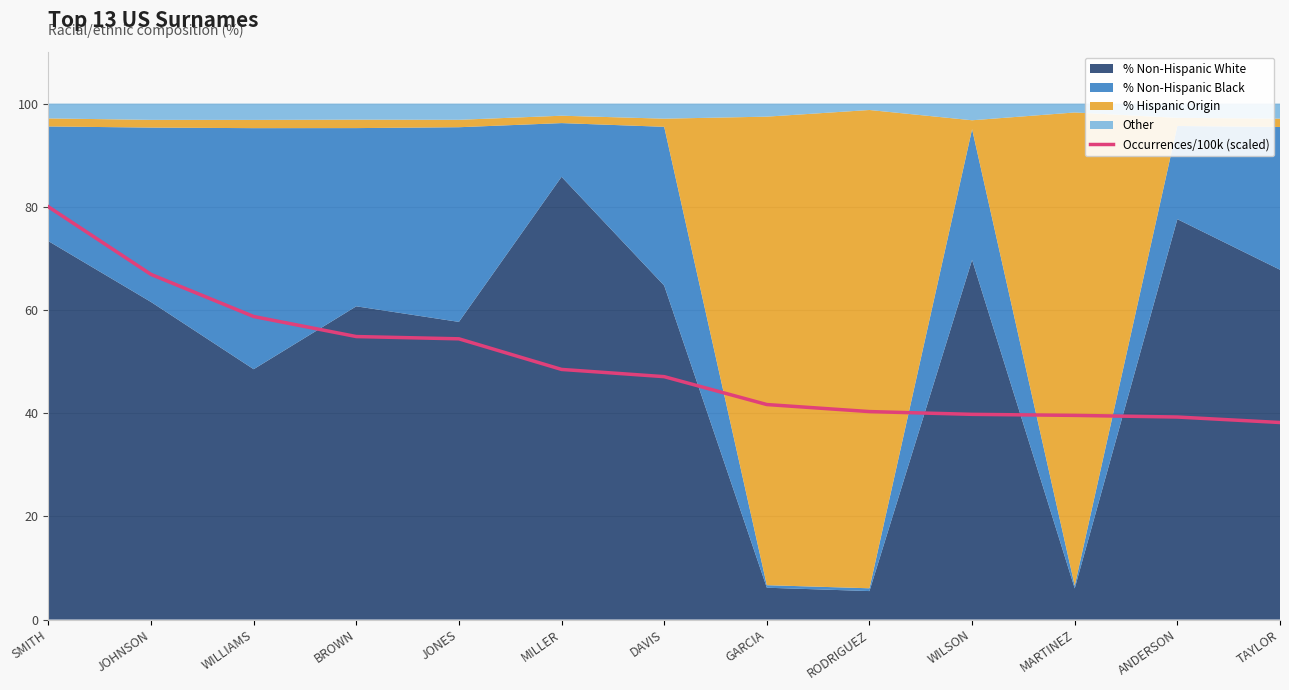

What is the label of the 12th point from the left?

ANDERSON